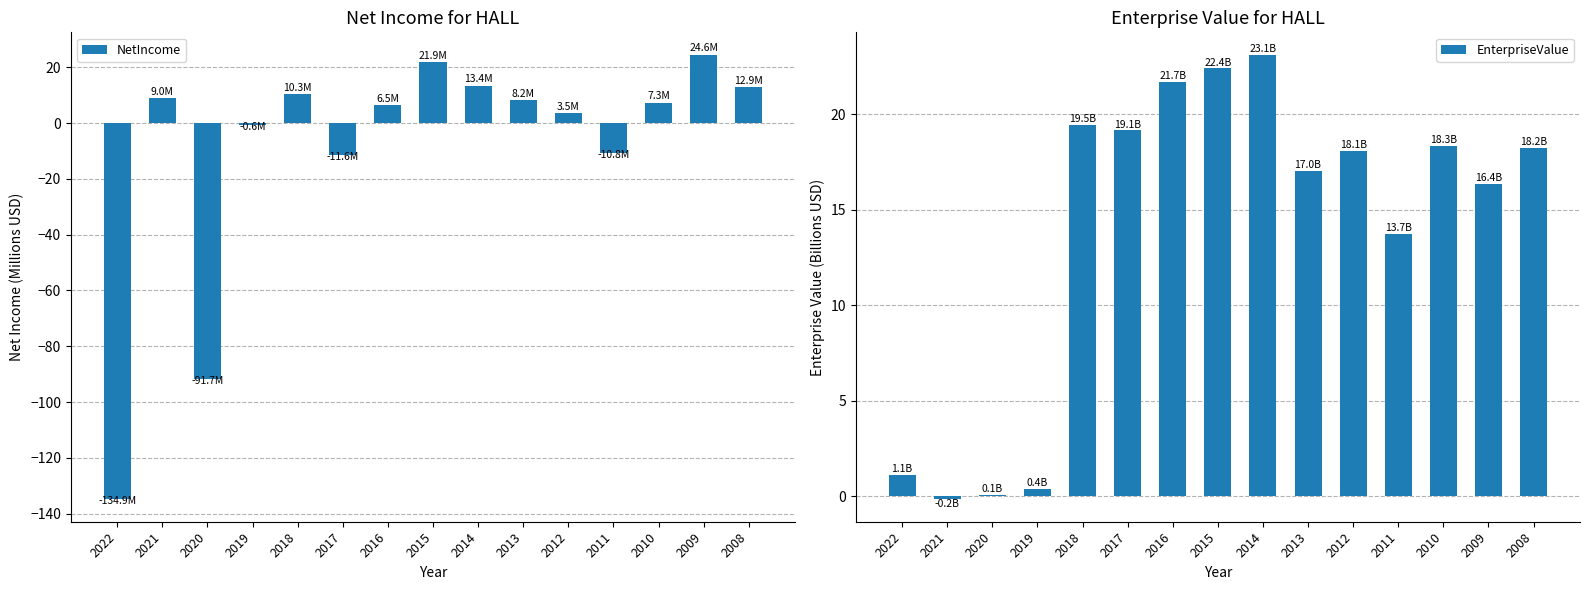

Which series has the largest total across all categories?

EnterpriseValue